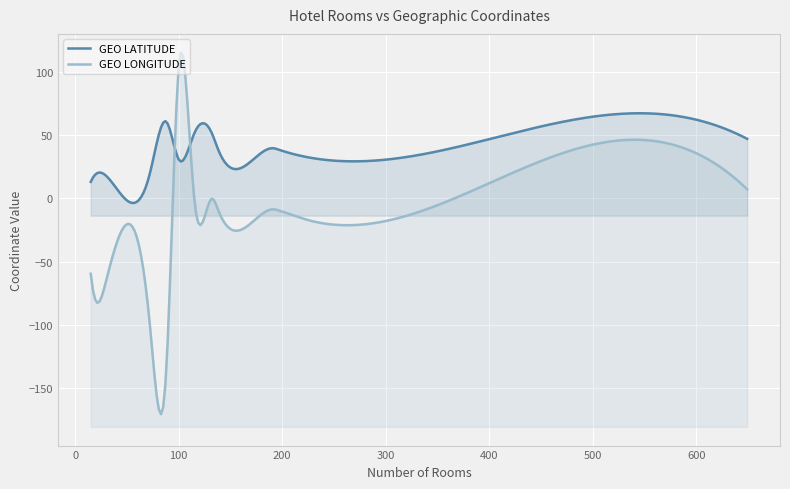

Which series has the largest total across all categories?

GEO LATITUDE